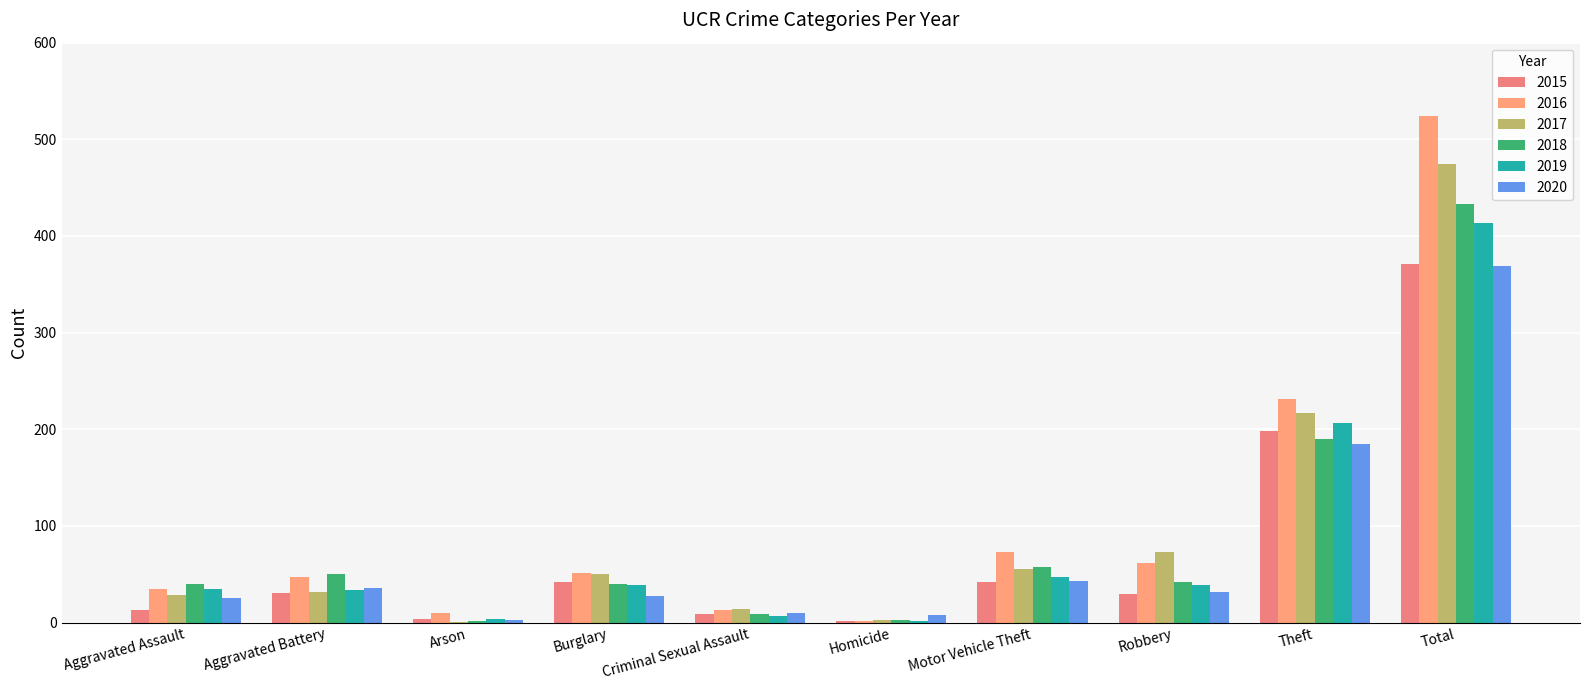

How many series are shown in this chart?

6